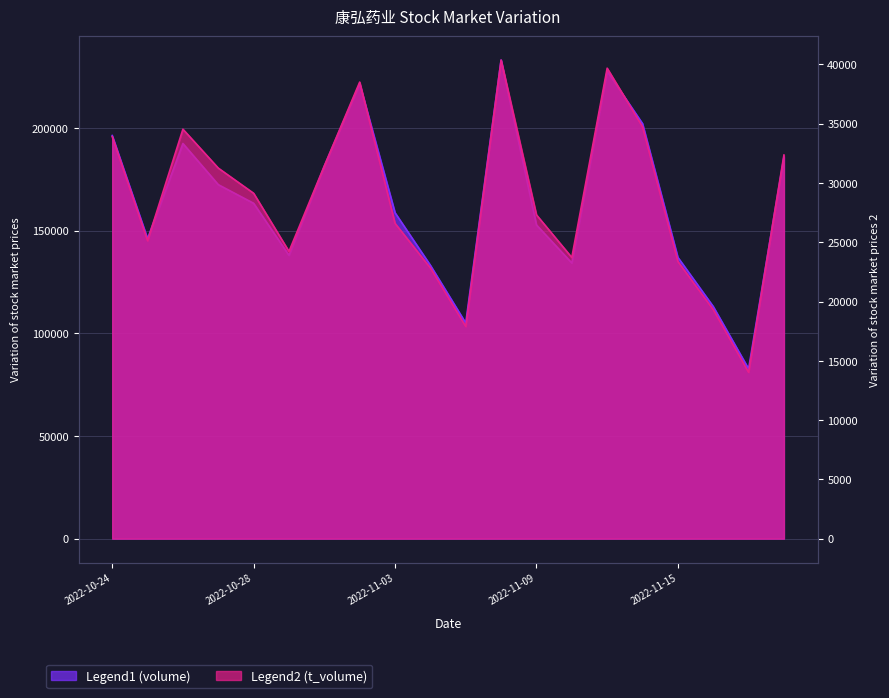

True or false: volume and t_volume cross at least once.

False